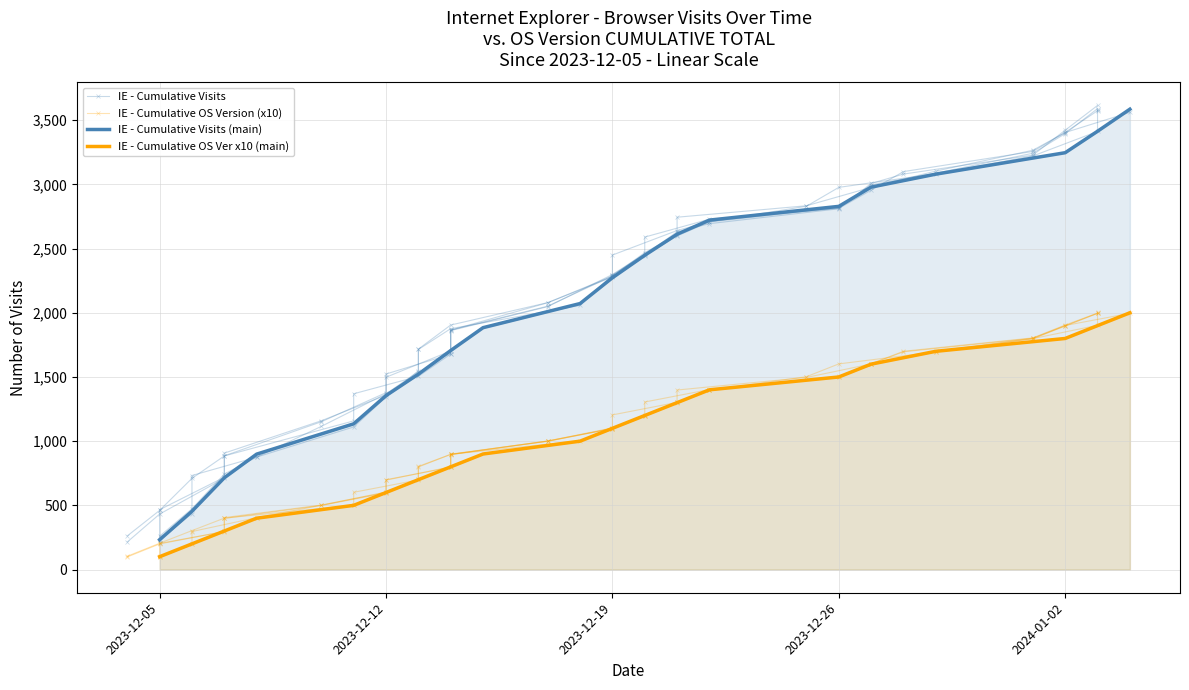

Between 5 and 18, which series saw the biggest shift?

IE - Cumulative Visits (main)